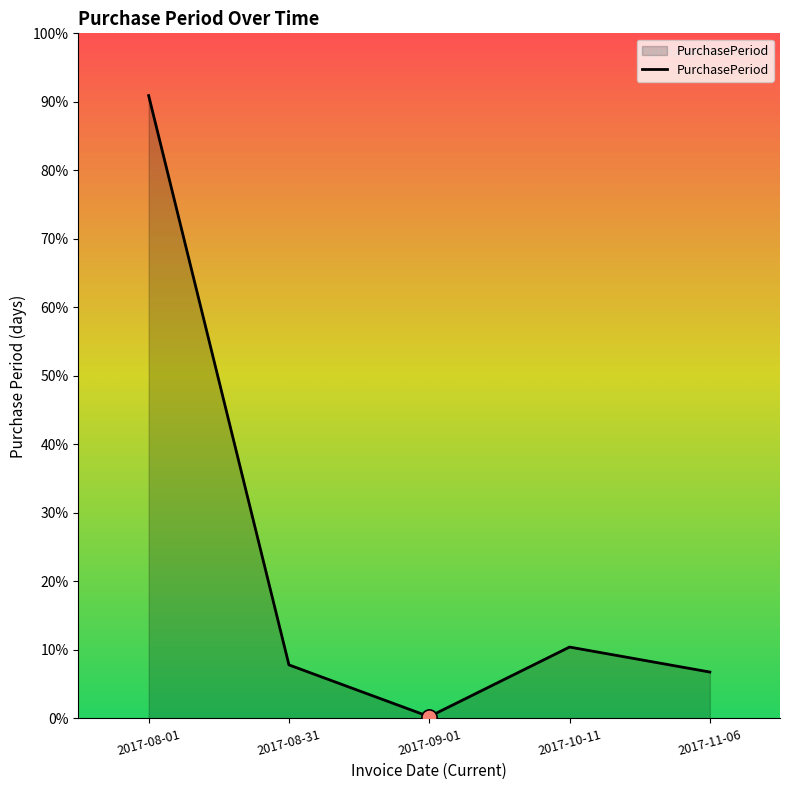

What is the ratio of the value at 2017-10-11 to the value at 2017-09-01?

40.0